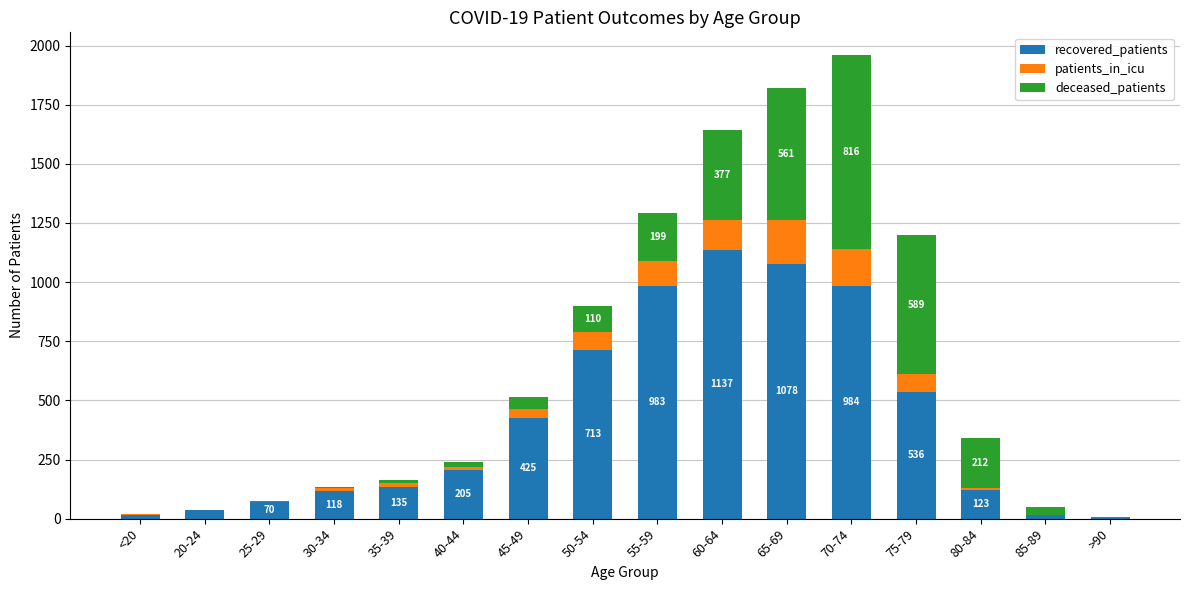

Which category has the highest value in the recovered_patients series?

60-64